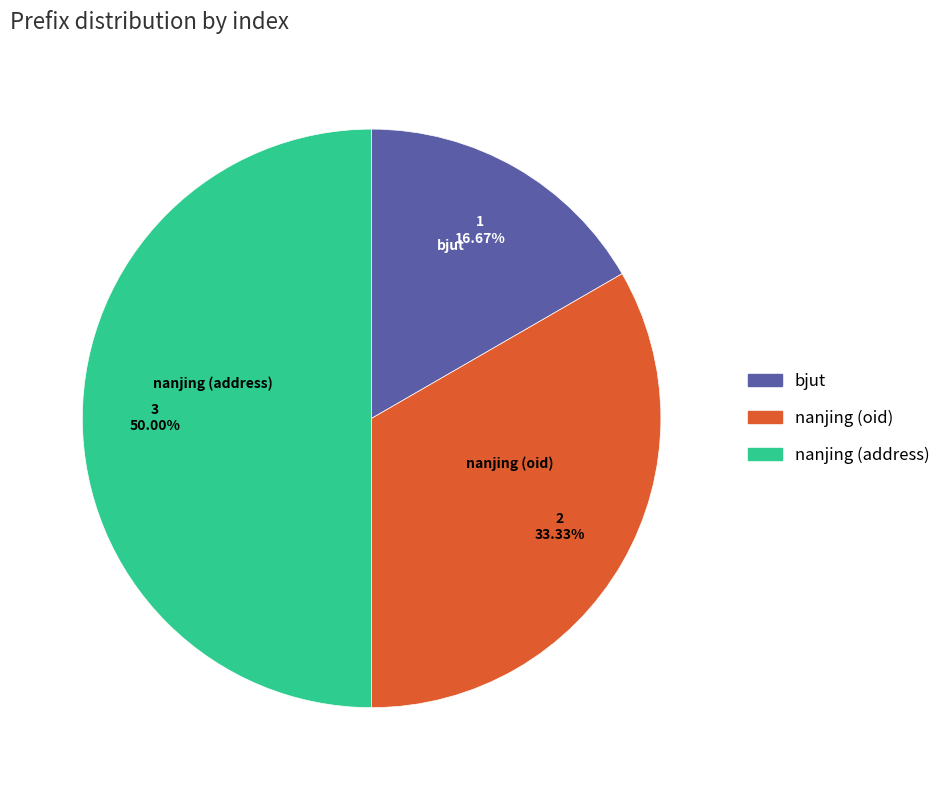

To the nearest percent, what is the combined percentage of nanjing (oid) and bjut?

50%